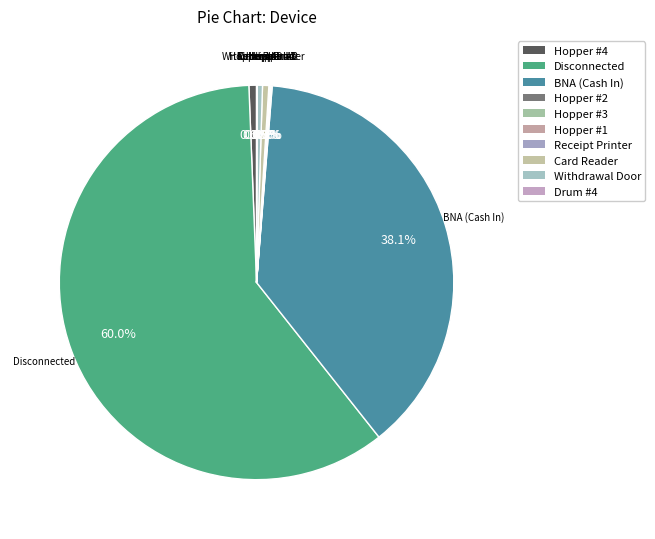

Between Hopper #1 and Disconnected, which is larger?

Disconnected